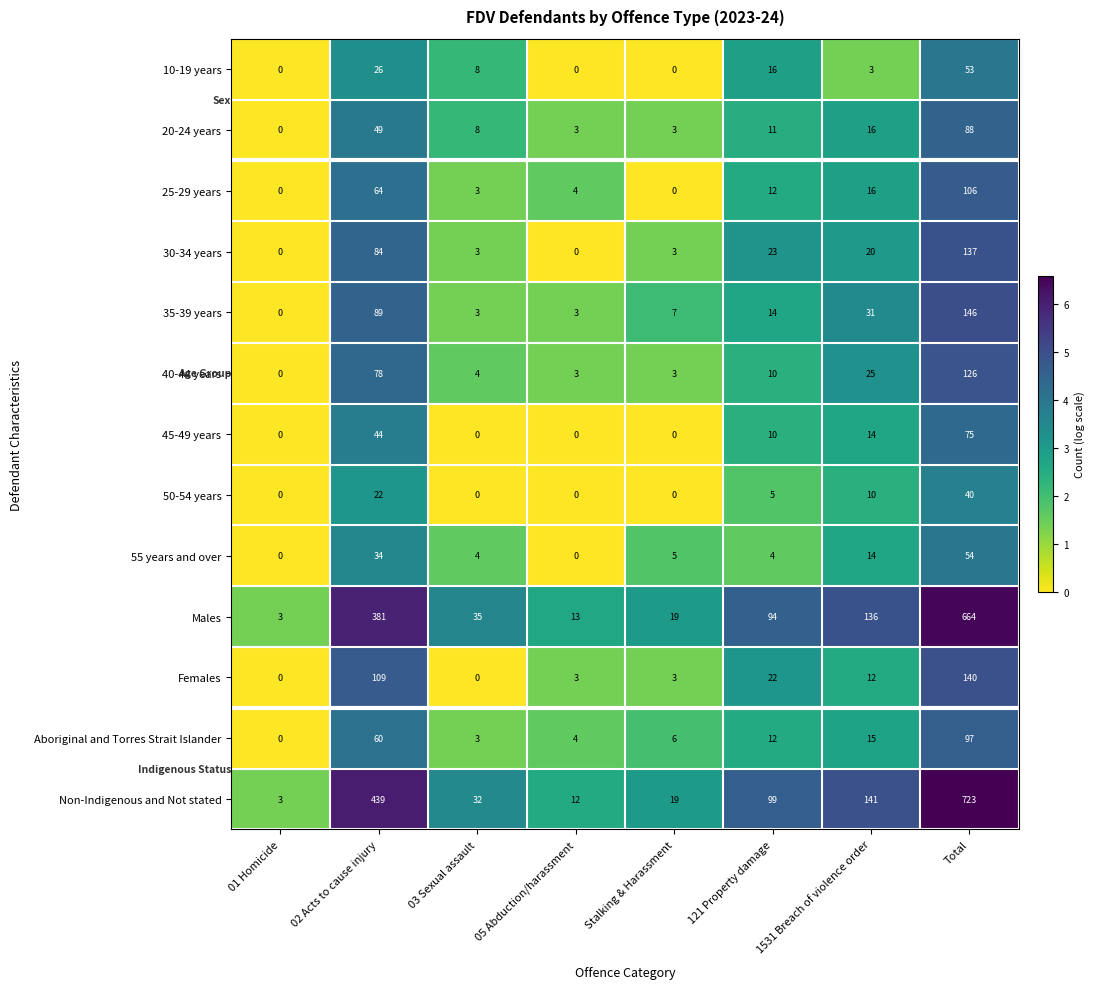

True or false: 25-29 years has a value of 16 at 1531 Breach of violence order.

True